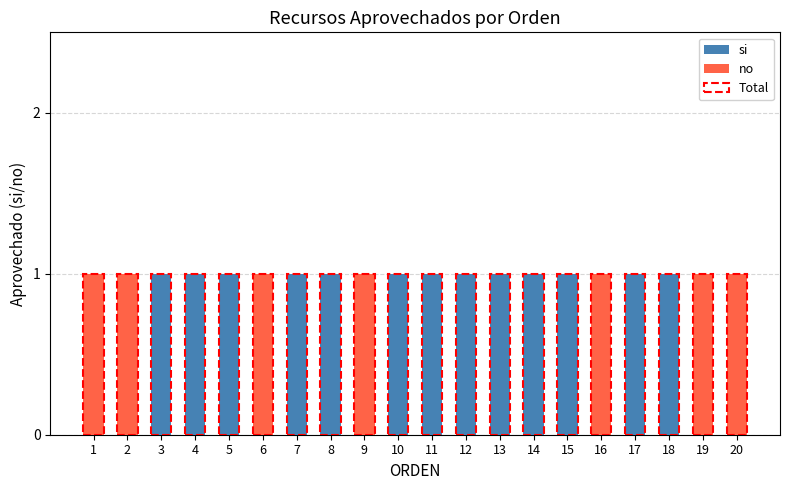

How many bars are there in each group?

2